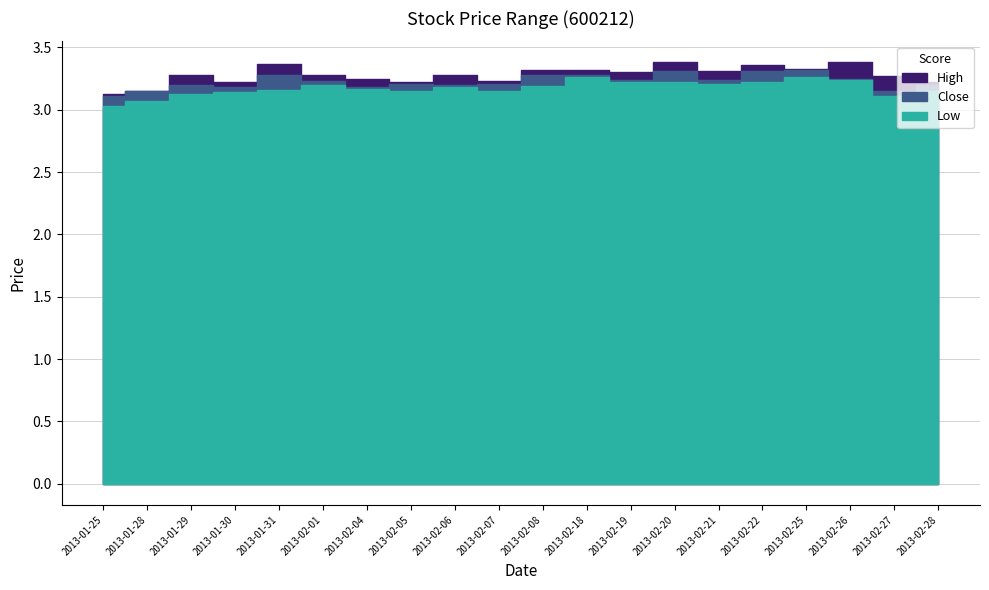

List the series in order of their overall mean, highest first.

high, close, low